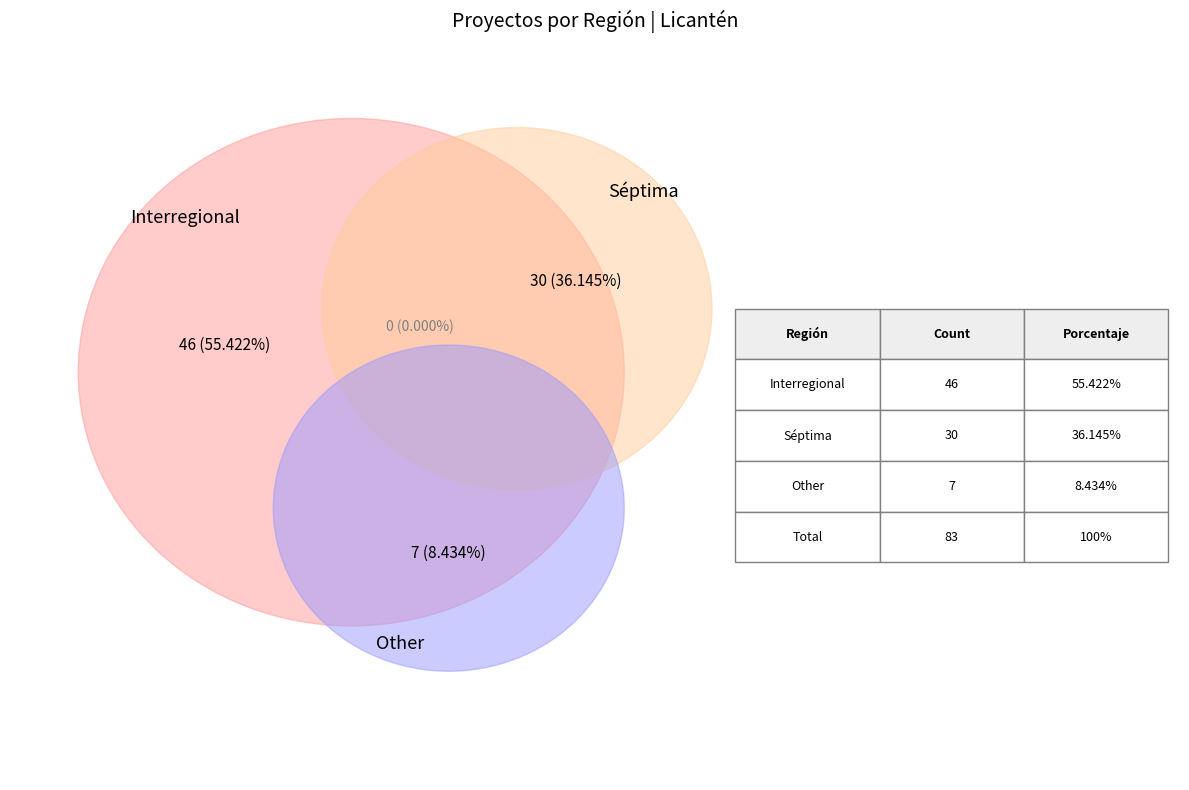

What is the change in value from Interregional to Other?

-39